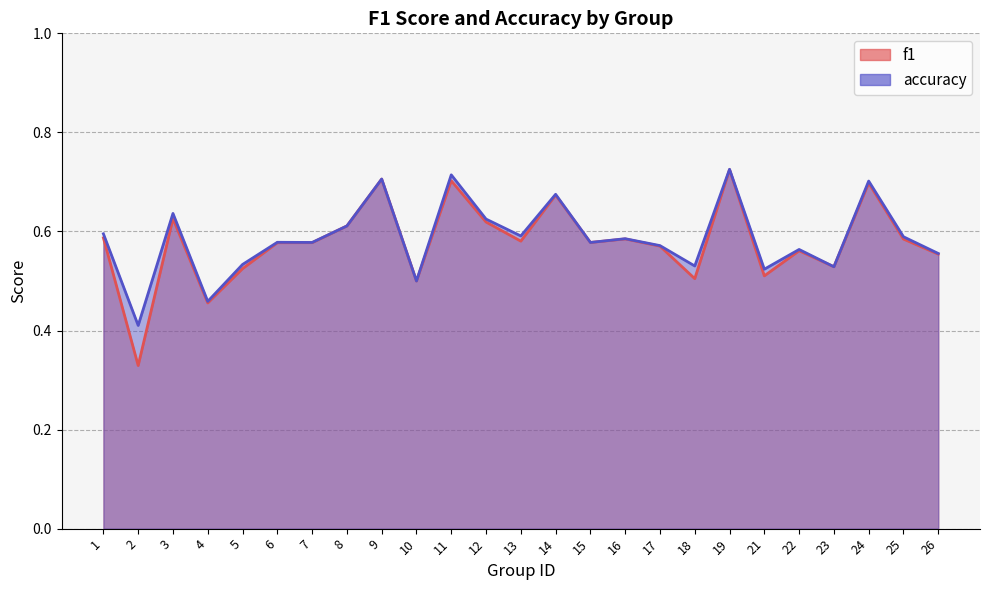

How many interior local valleys does the accuracy series have?

9